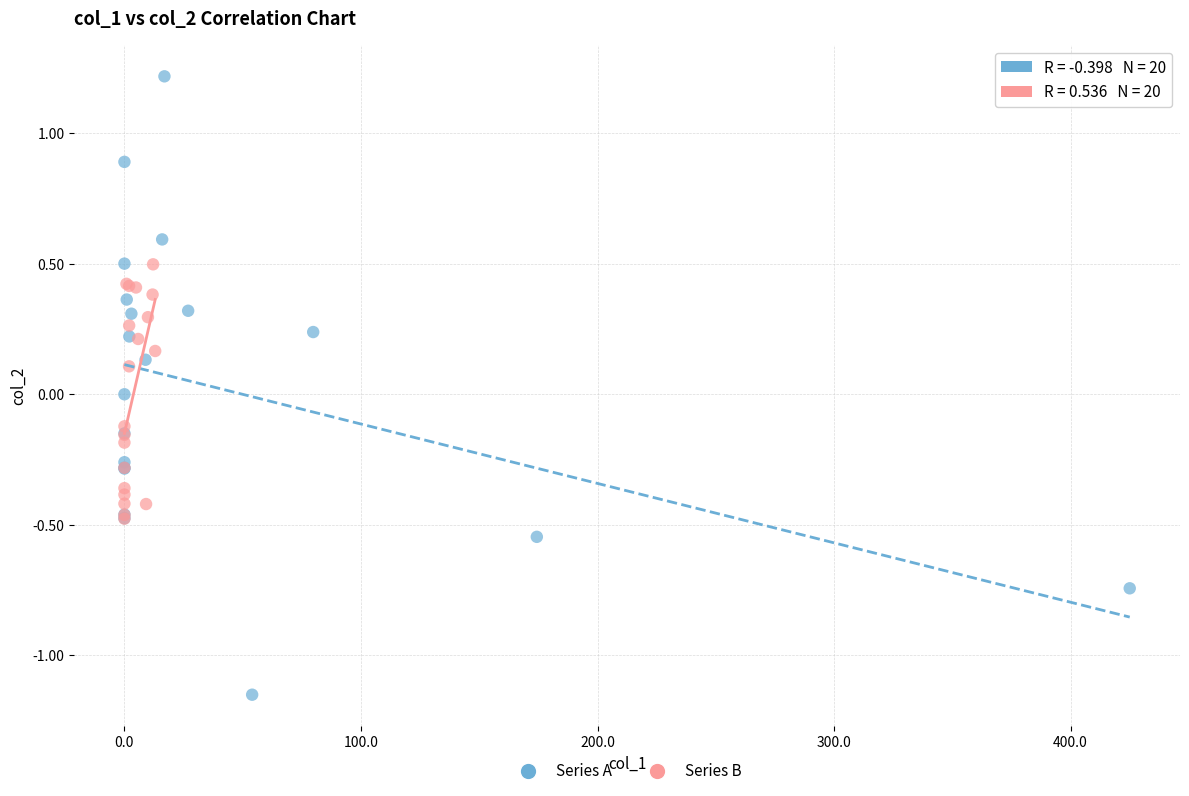

Which series reaches the minimum Y coordinate?

Series A